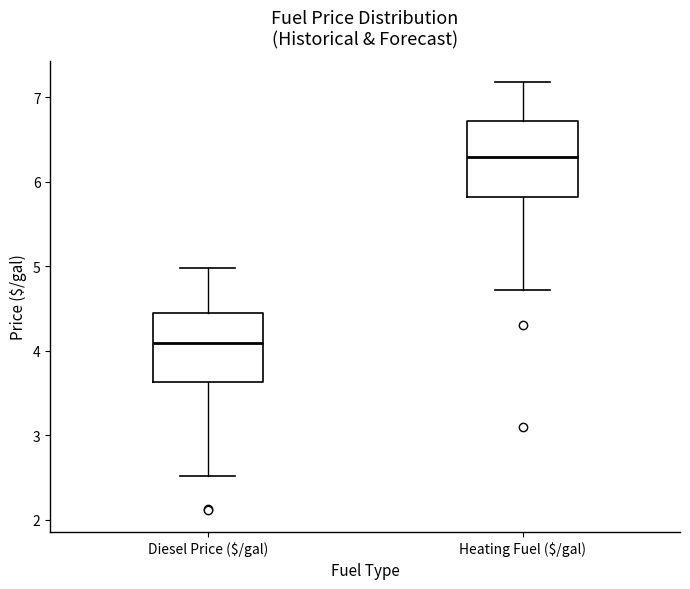

Reading left to right, transcribe this box plot: for each box, give where its median line is, the range the box spans, and where its two whiskers end, as read against the y-axis. The values are not printed on the chart, so give them approximately, as read against the axis.

Diesel Price ($/gal): median 4.1, box 3.6 to 4.5, whiskers 2.5 to 5.0
Heating Fuel ($/gal): median 6.3, box 5.8 to 6.7, whiskers 4.7 to 7.2